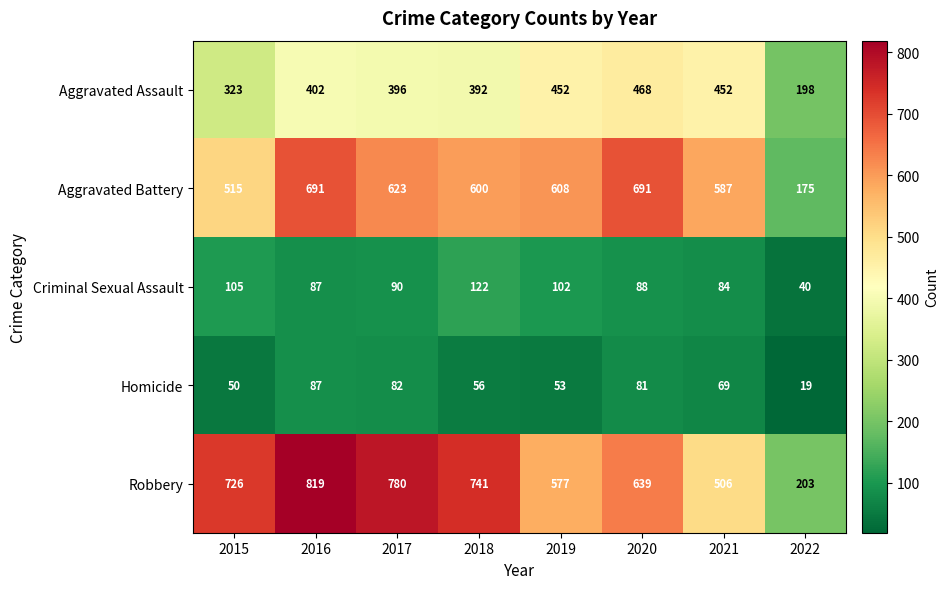

The Aggravated Assault series shows 323 at 2015. True or false?

True